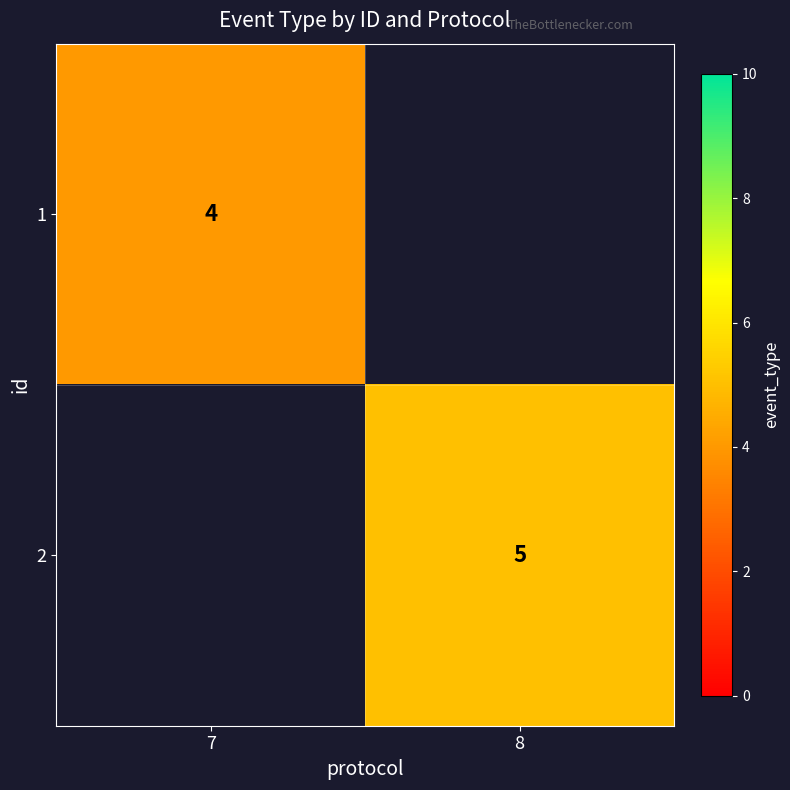

Which label corresponds to the largest value in the chart?

8